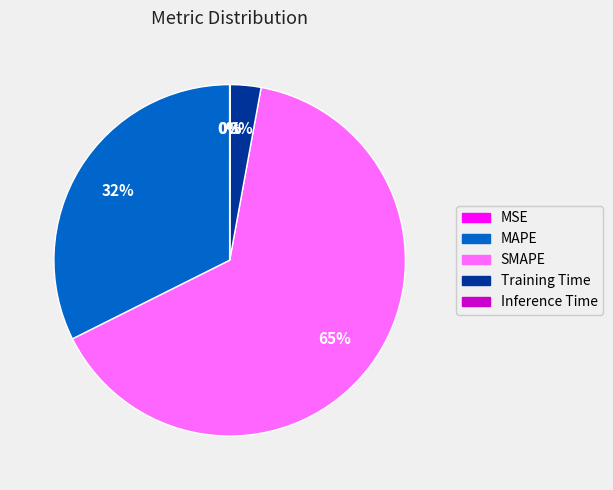

Which category has the biggest portion of the pie?

SMAPE